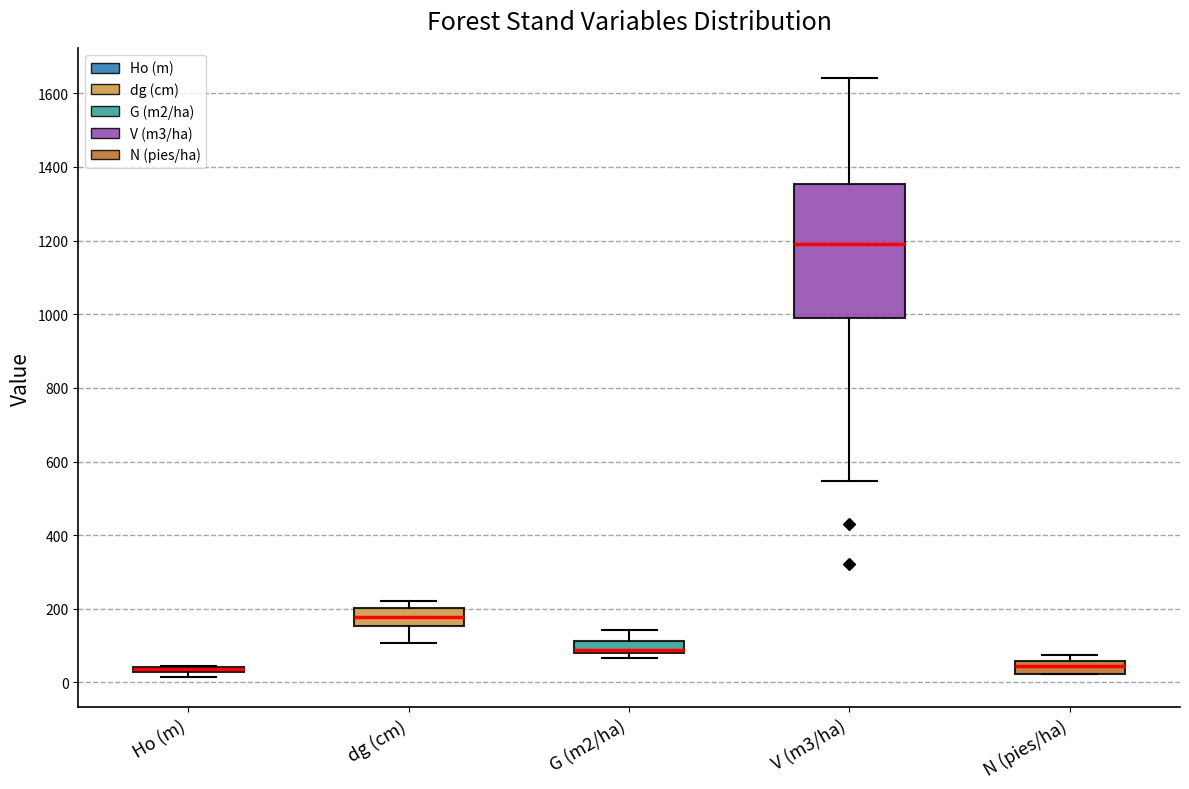

Comparing the boxes themselves (not the whiskers), which one is the tallest?

V (m3/ha)